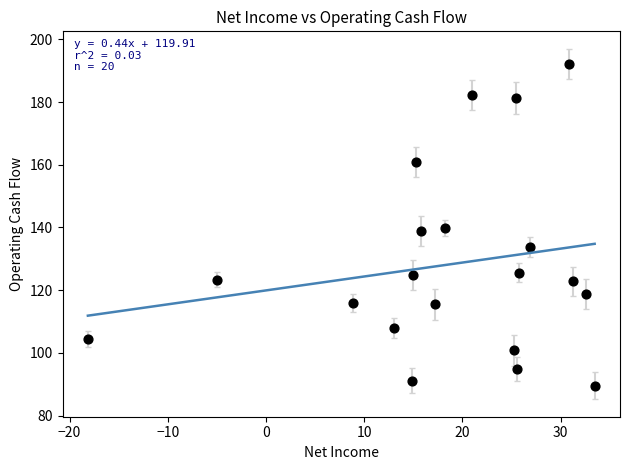

What is the range of X values (max minus min)?

51.6